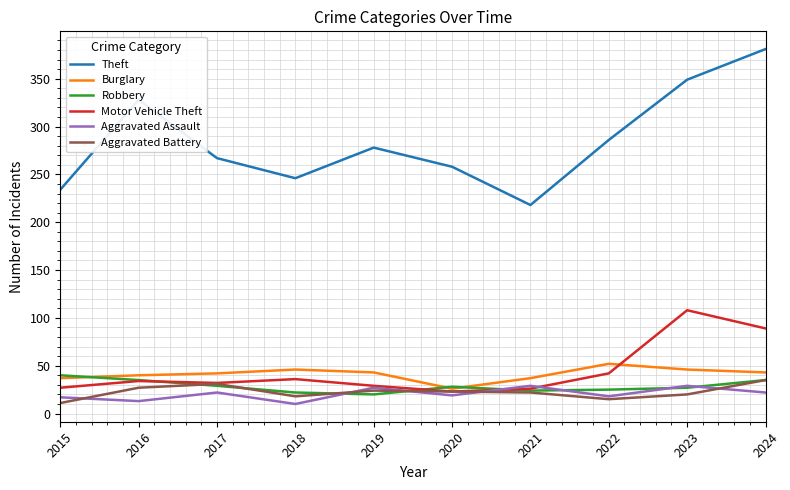

What is the difference between the maximum and second lowest values in the Robbery series?

18